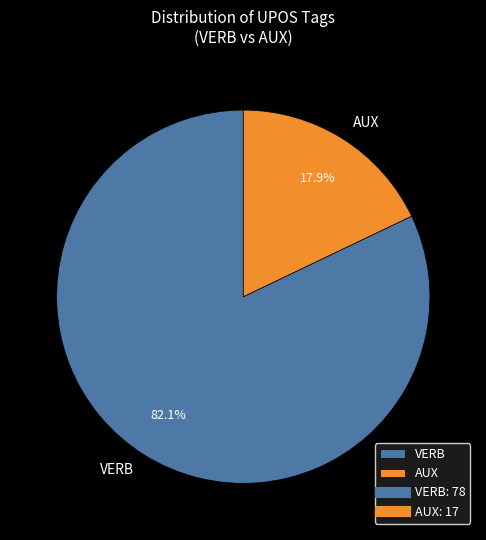

What is the total percentage of AUX and VERB?

100.0%